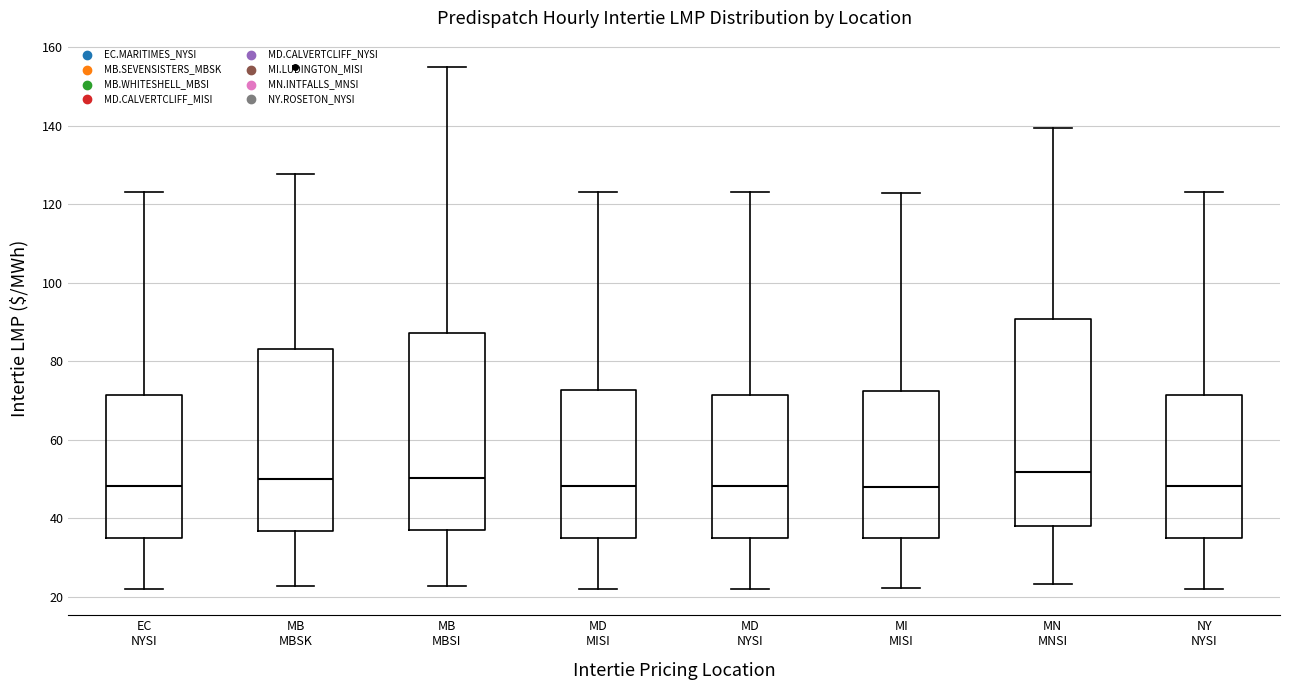

Reading left to right, transcribe this box plot: for each box, give where its median line is, the range the box spans, and where its two whiskers end, as read against the y-axis. The values are not printed on the chart, so give them approximately, as read against the axis.

EC NYSI: median 48, box 34 to 72, whiskers 22 to 124
MB MBSK: median 50, box 36 to 84, whiskers 22 to 128
MB MBSI: median 50, box 36 to 88, whiskers 22 to 156
MD MISI: median 48, box 34 to 72, whiskers 22 to 124
MD NYSI: median 48, box 34 to 72, whiskers 22 to 124
MI MISI: median 48, box 34 to 72, whiskers 22 to 122
MN MNSI: median 52, box 38 to 90, whiskers 24 to 140
NY NYSI: median 48, box 34 to 72, whiskers 22 to 124